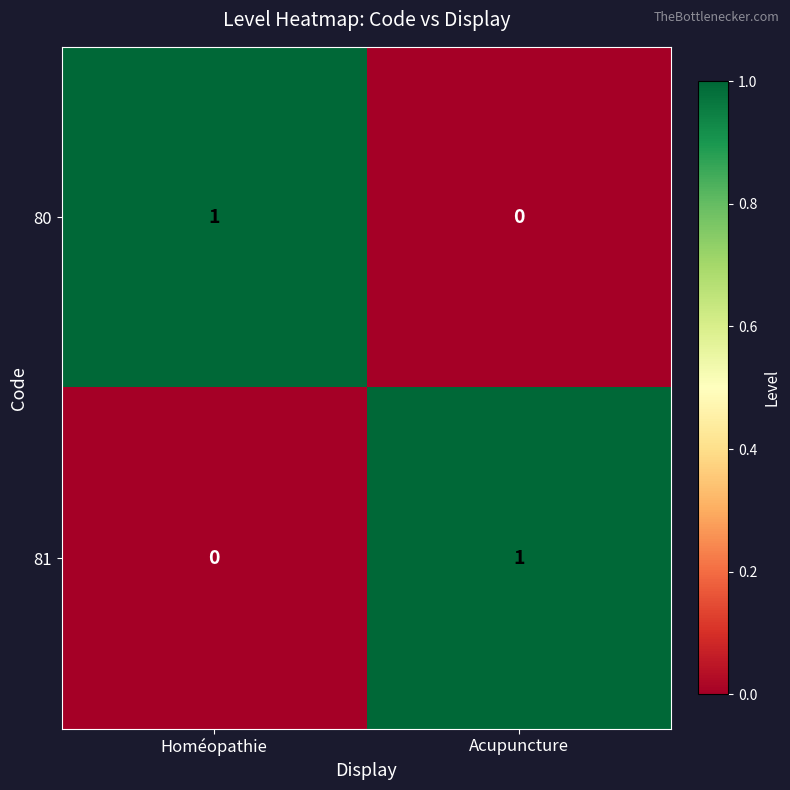

At which label is 80 closest to 0?

Acupuncture